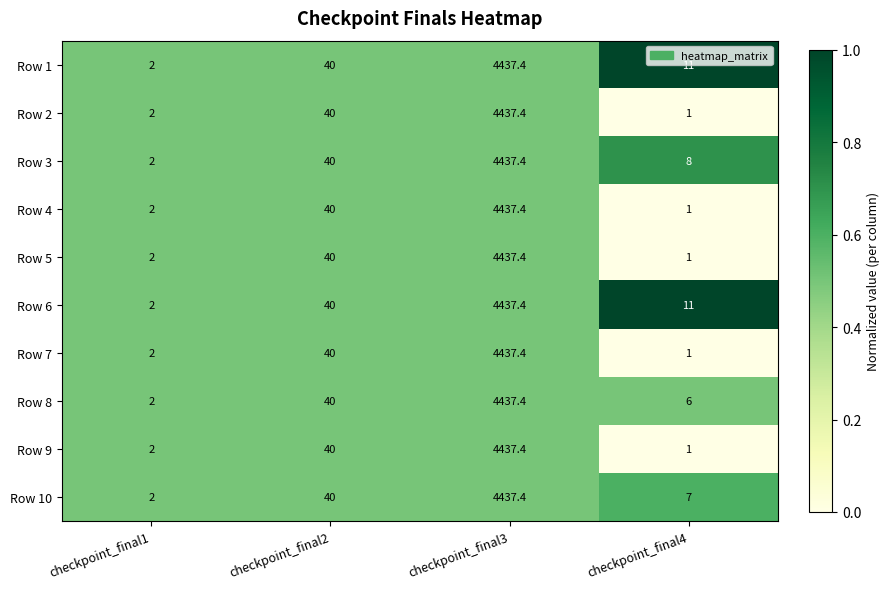

What is the sum of all Row 2 values?

4480.4